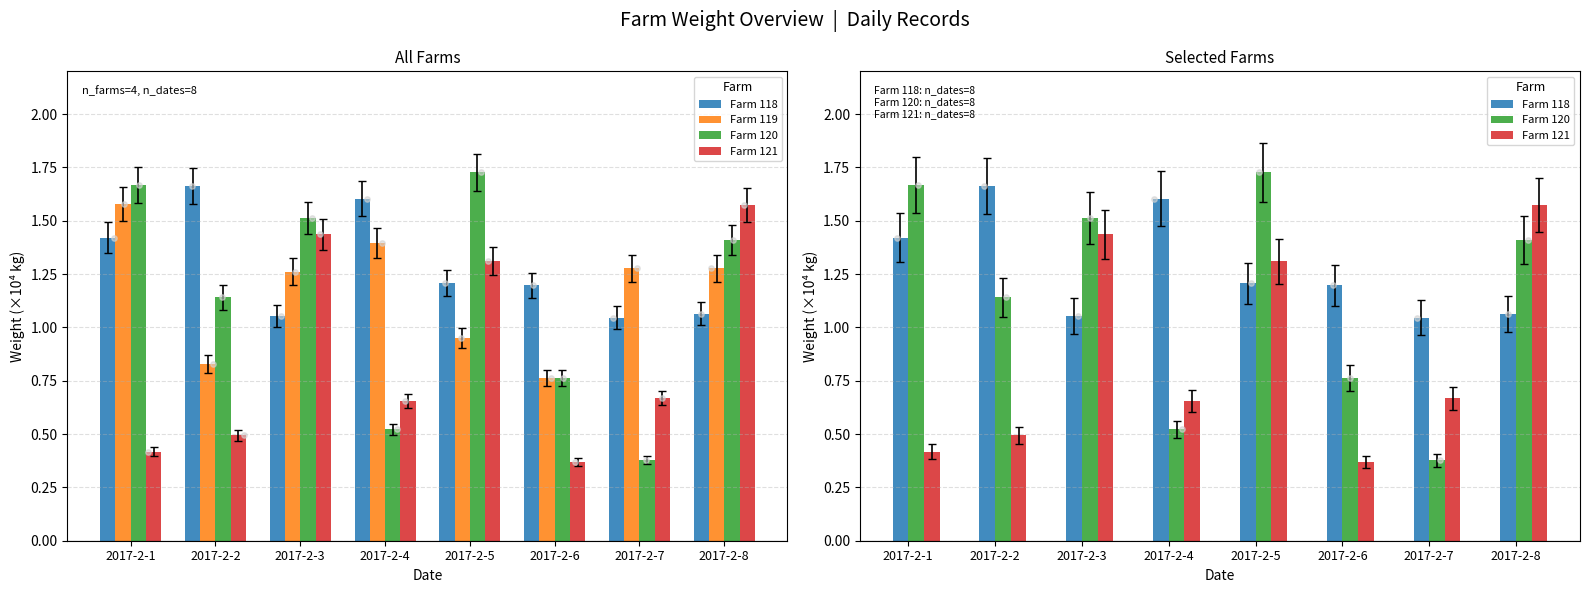

At how many categories does at least one series exceed 0?

8